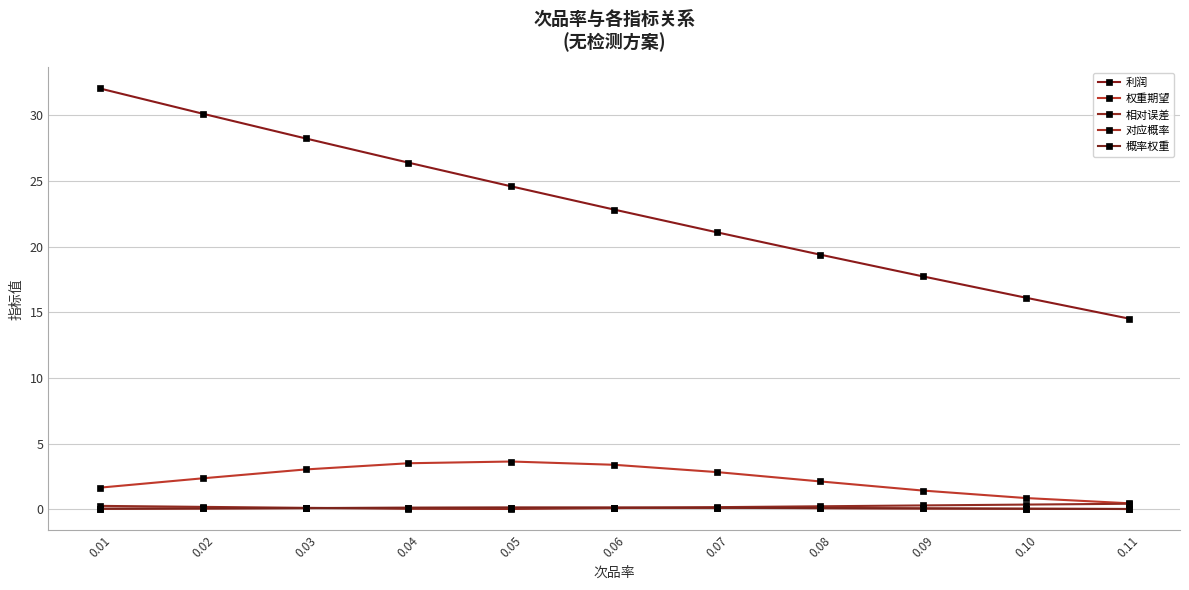

What are all the series names shown in the legend?

利润, 权重期望, 相对误差, 对应概率, 概率权重